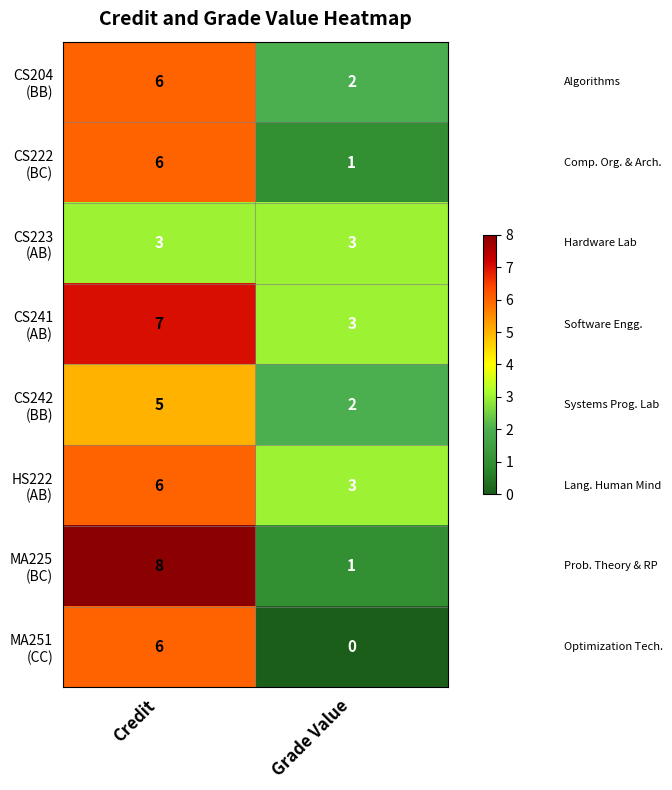

What is the difference between the highest and lowest values at Grade Value?

3